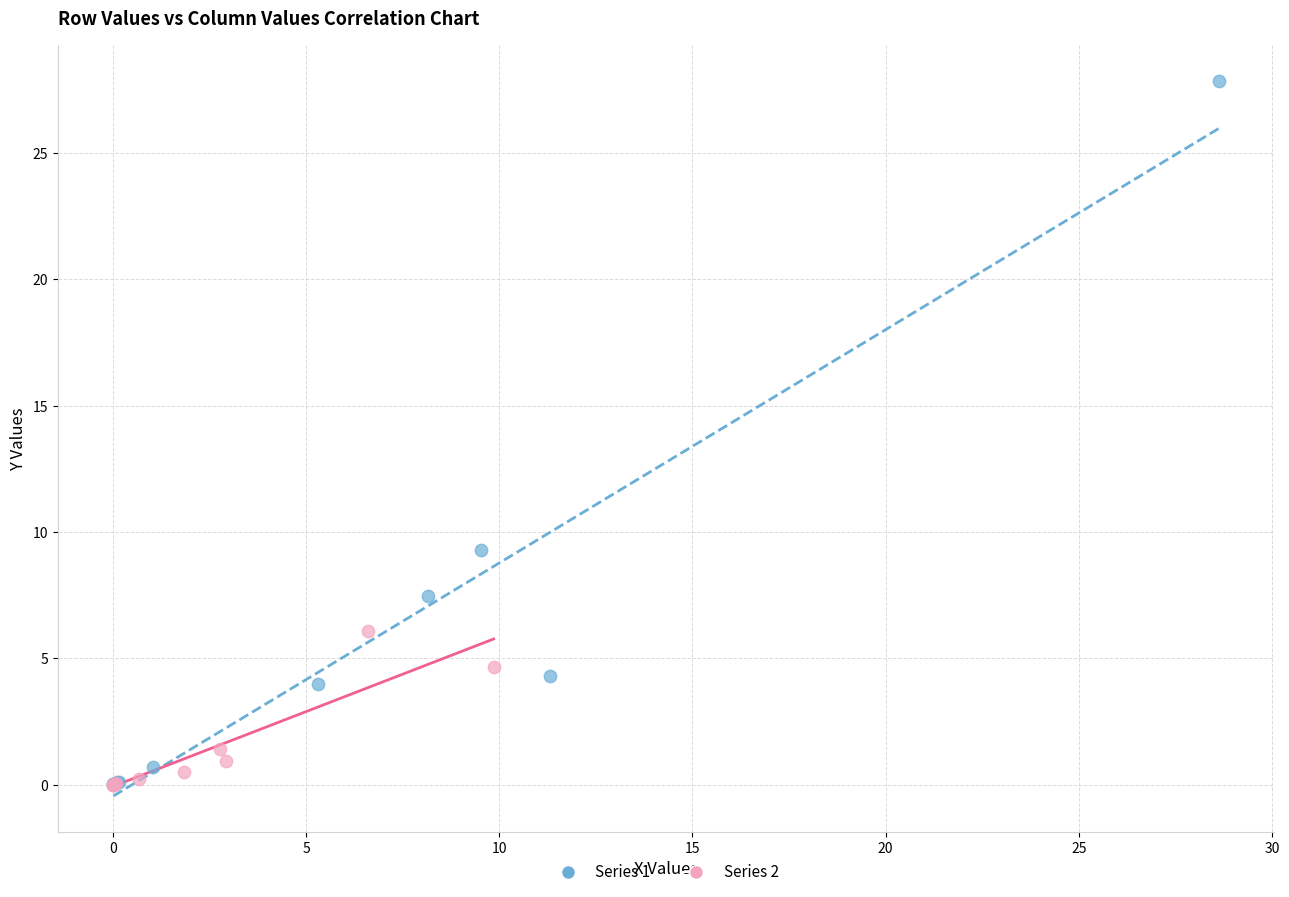

Which series reaches the maximum Y coordinate?

Series 1